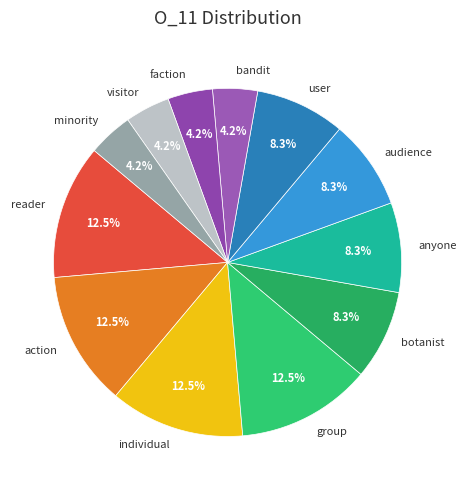

Count the number of slices in the pie.

12